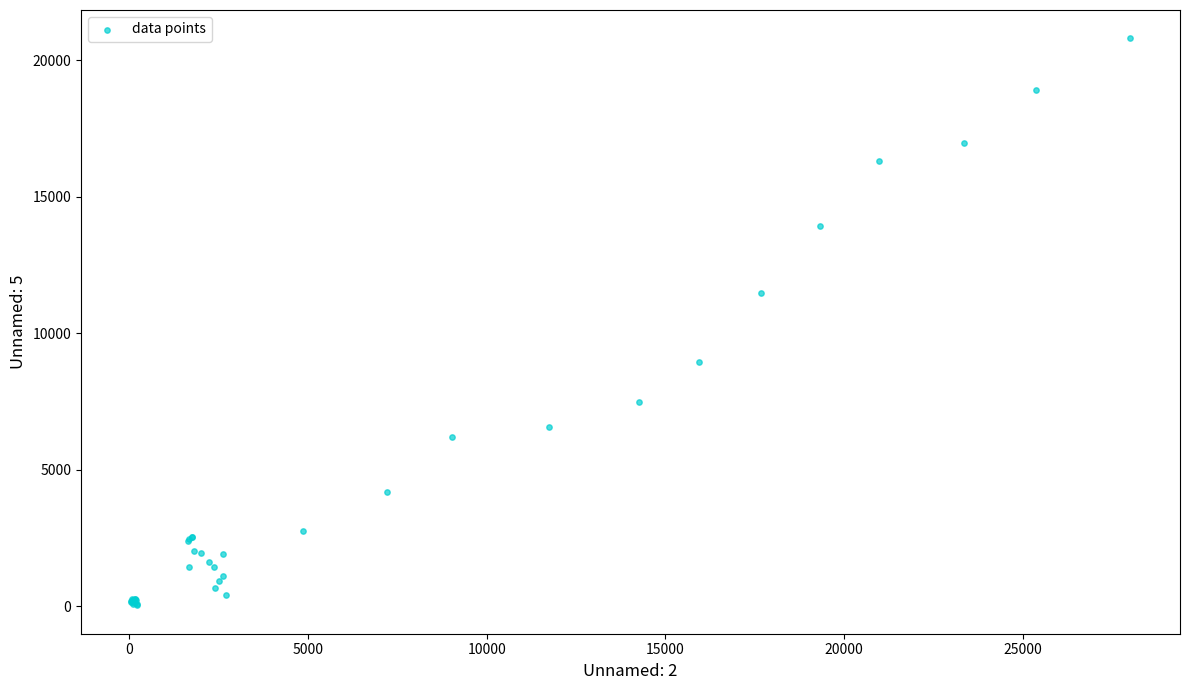

What Y value in the scatter plot is closest to 10422?

11469